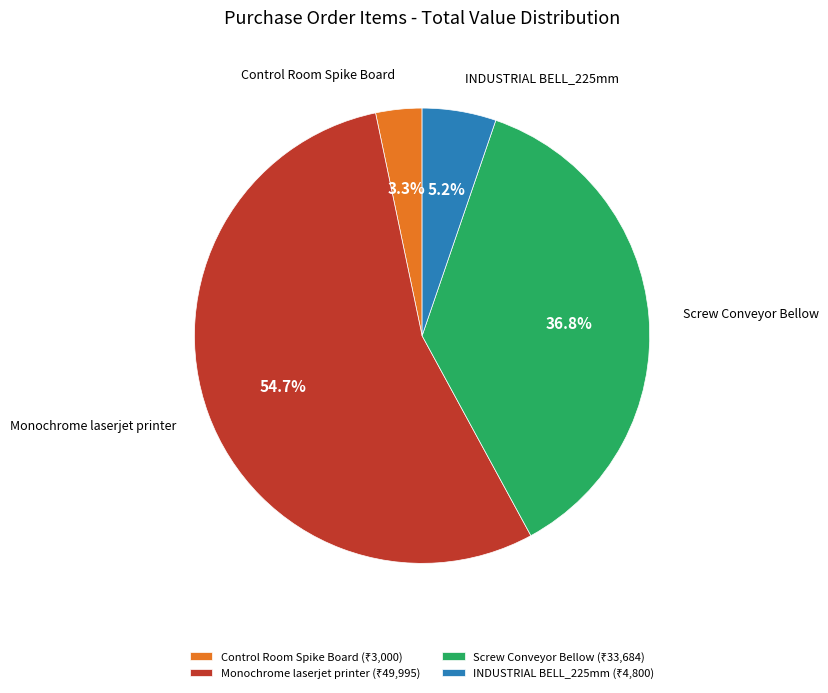

How many segments does this pie chart have?

4